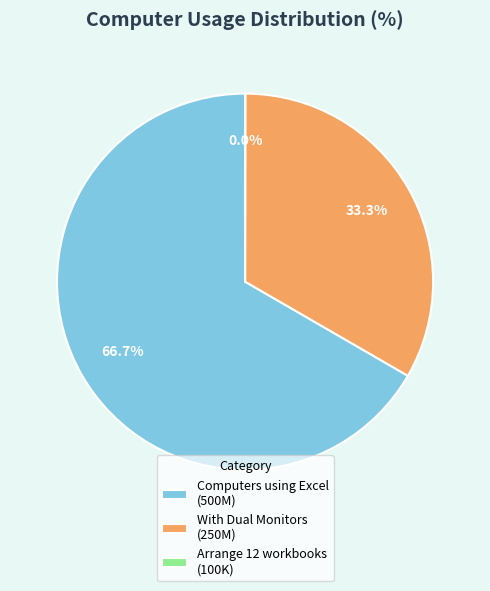

To the nearest percent, what is the average slice percentage?

33%